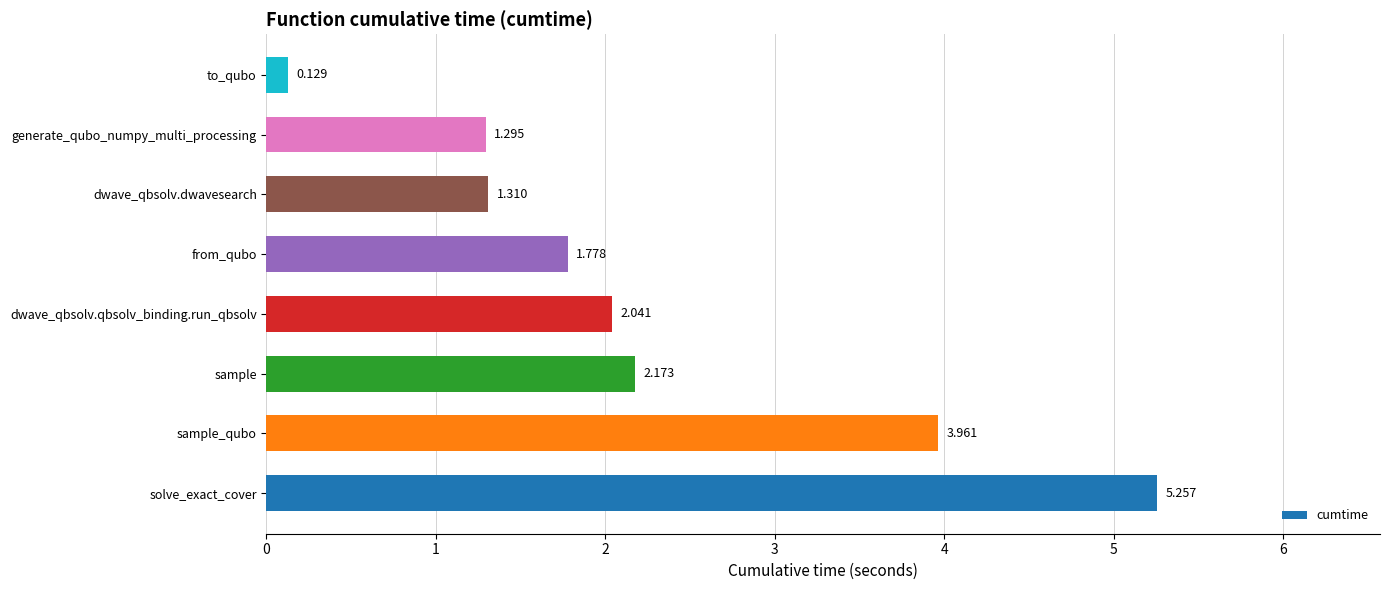

Which has a higher value, dwave_qbsolv.dwavesearch or sample?

sample